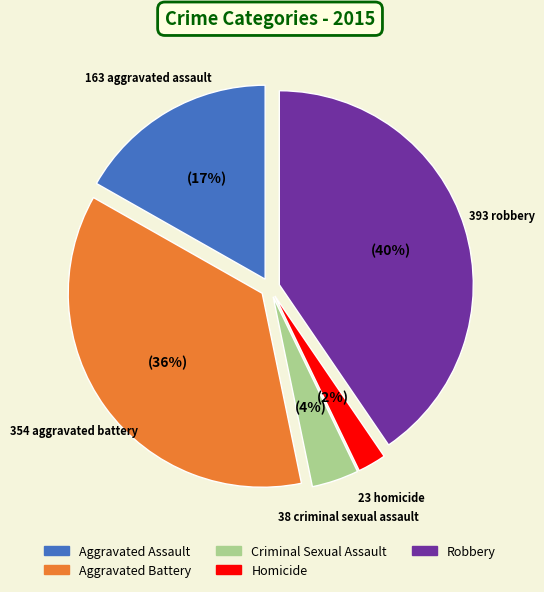

Between Robbery and Criminal Sexual Assault, which is larger?

Robbery